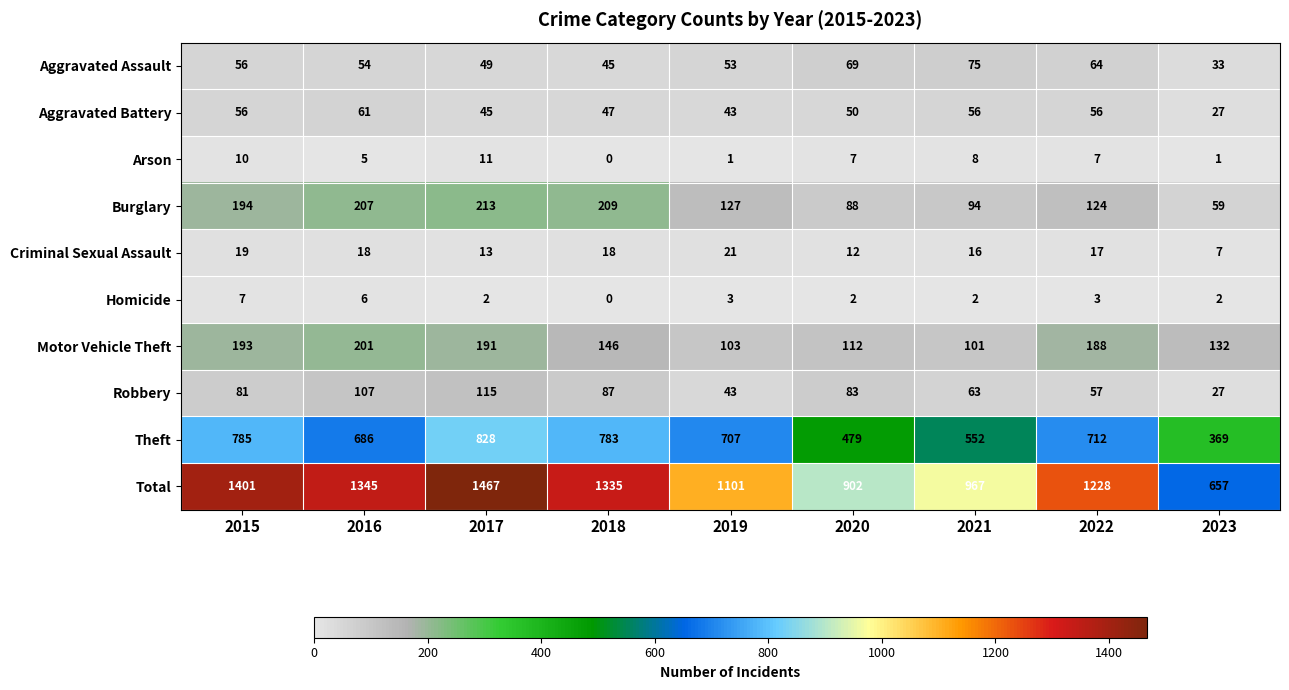

How many distinct data groups are displayed?

10